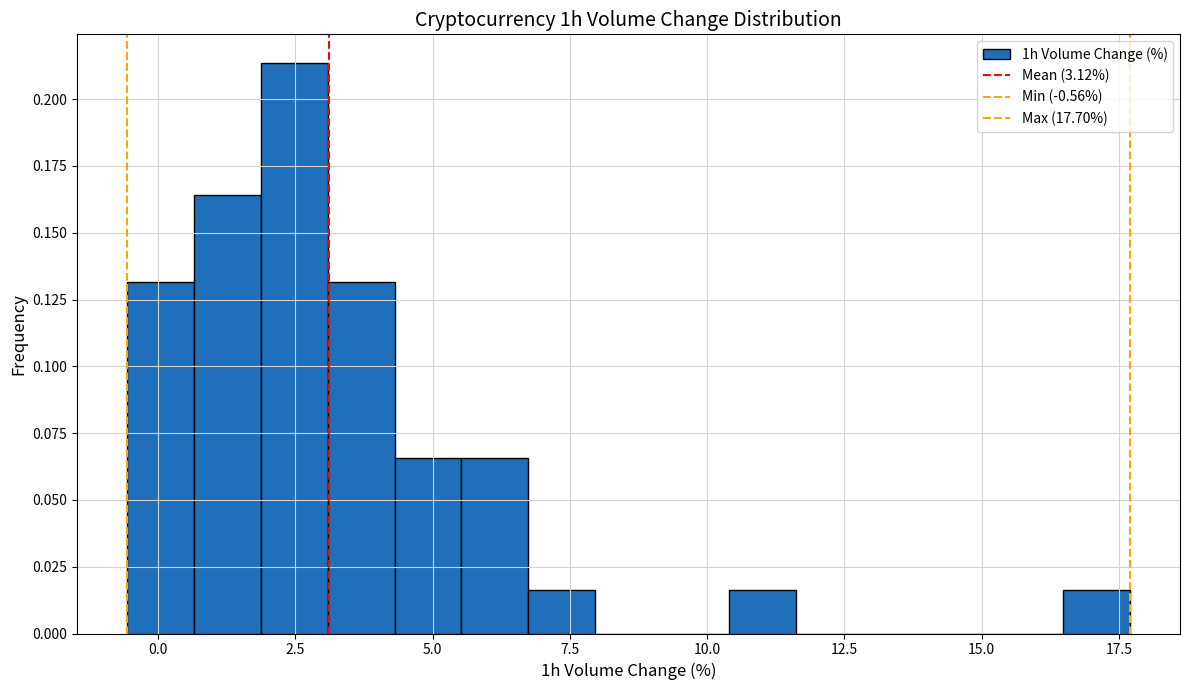

Around what value on the x-axis is the tallest bar? Give the approximate position of its centre, as read against the axis.

2.5